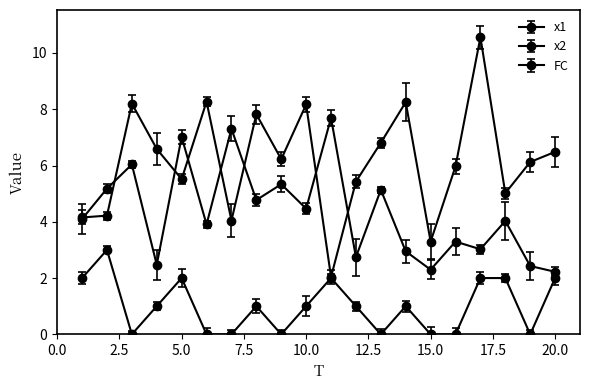

Count the number of categories in the chart.

20